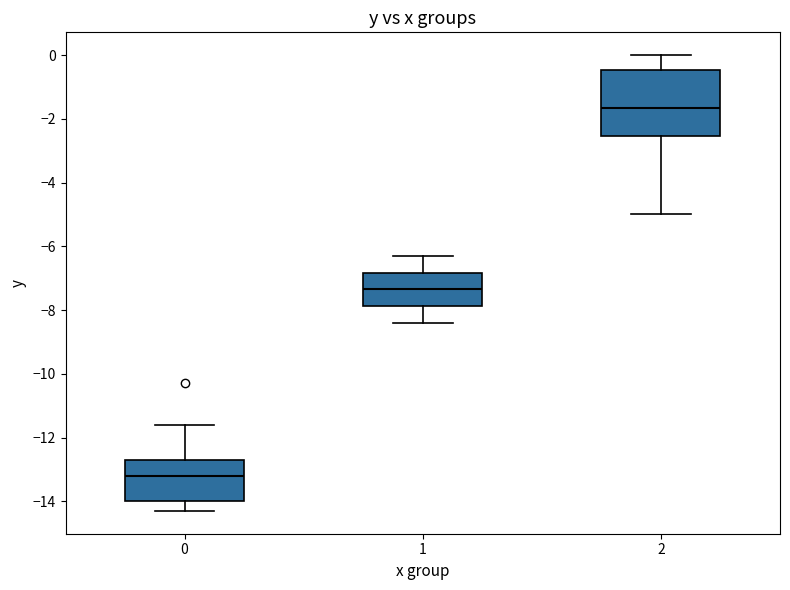

Where does the upper whisker of the box at x = 2 end on the y-axis? The values are not printed on the chart, so give them approximately, as read against the axis.

0.0